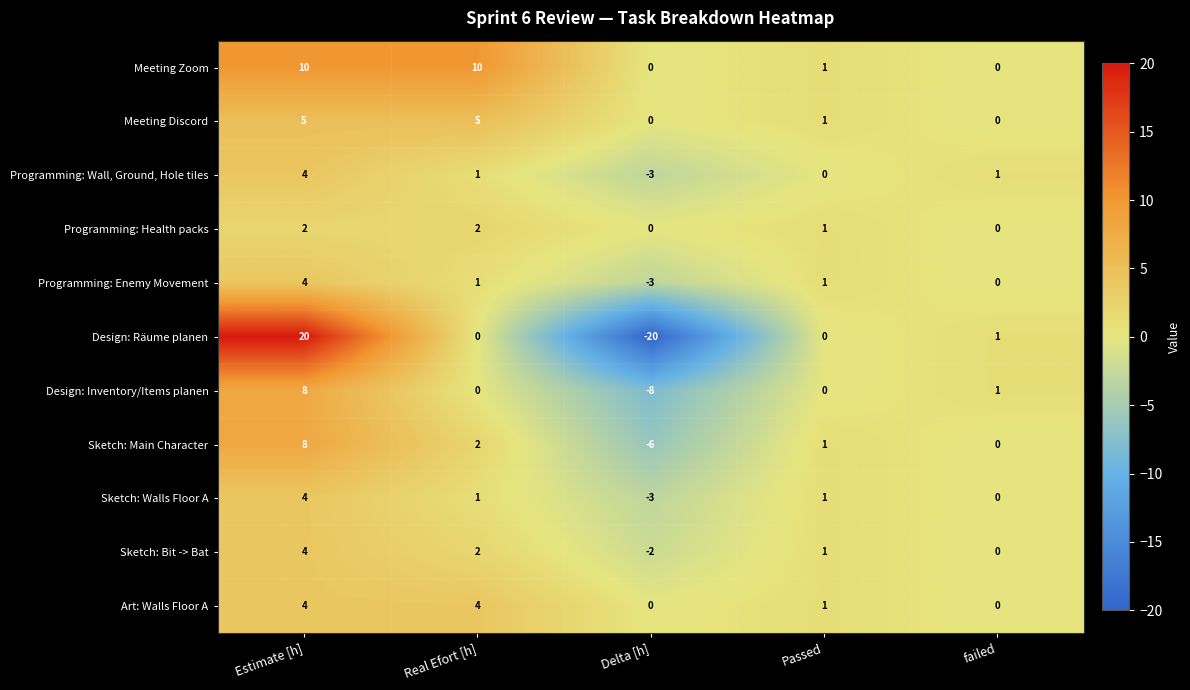

At which category is the sum across all series the highest?

Estimate [h]